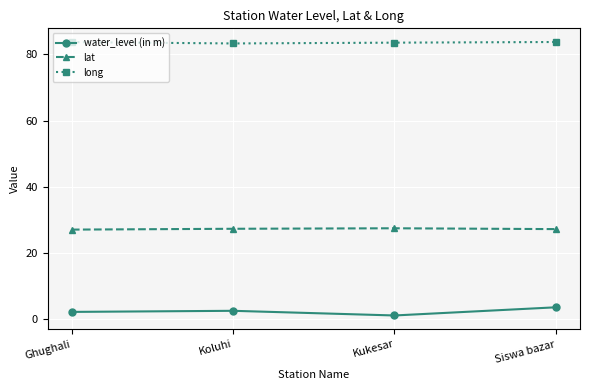

Is the value of water_level (in m) at Kukesar greater than the value of long at Kukesar?

No